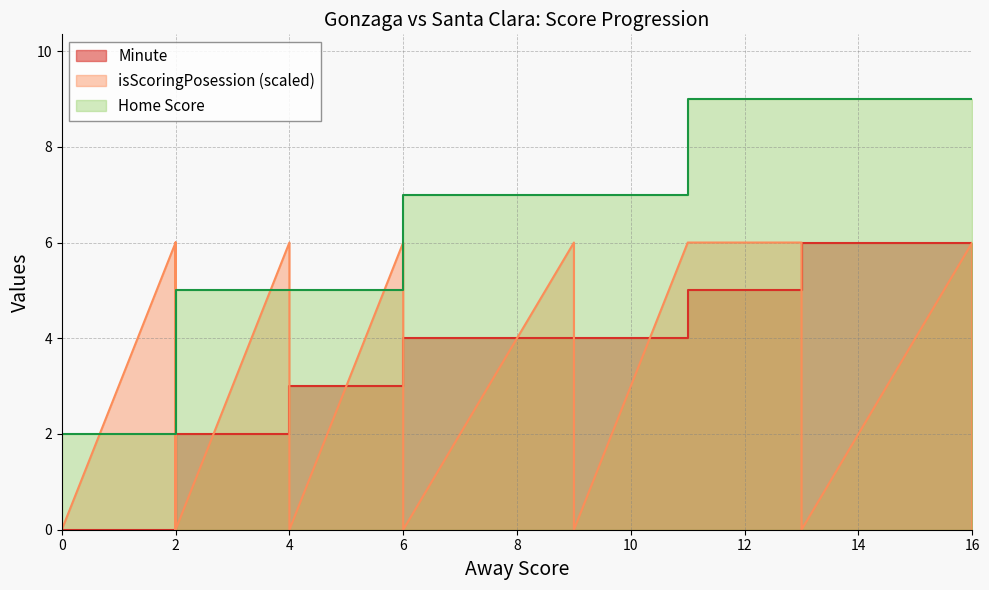

List the series in order of their peak value, highest first.

Home Score, Minute, isScoringPosession